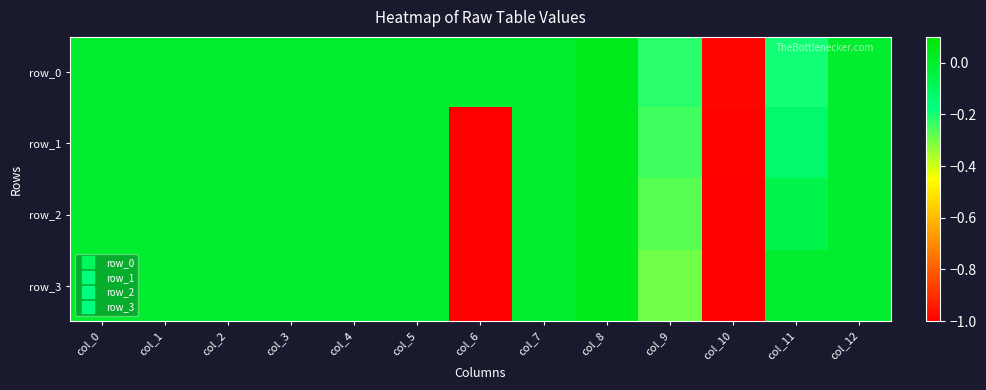

Which series has the largest total across all categories?

row_0